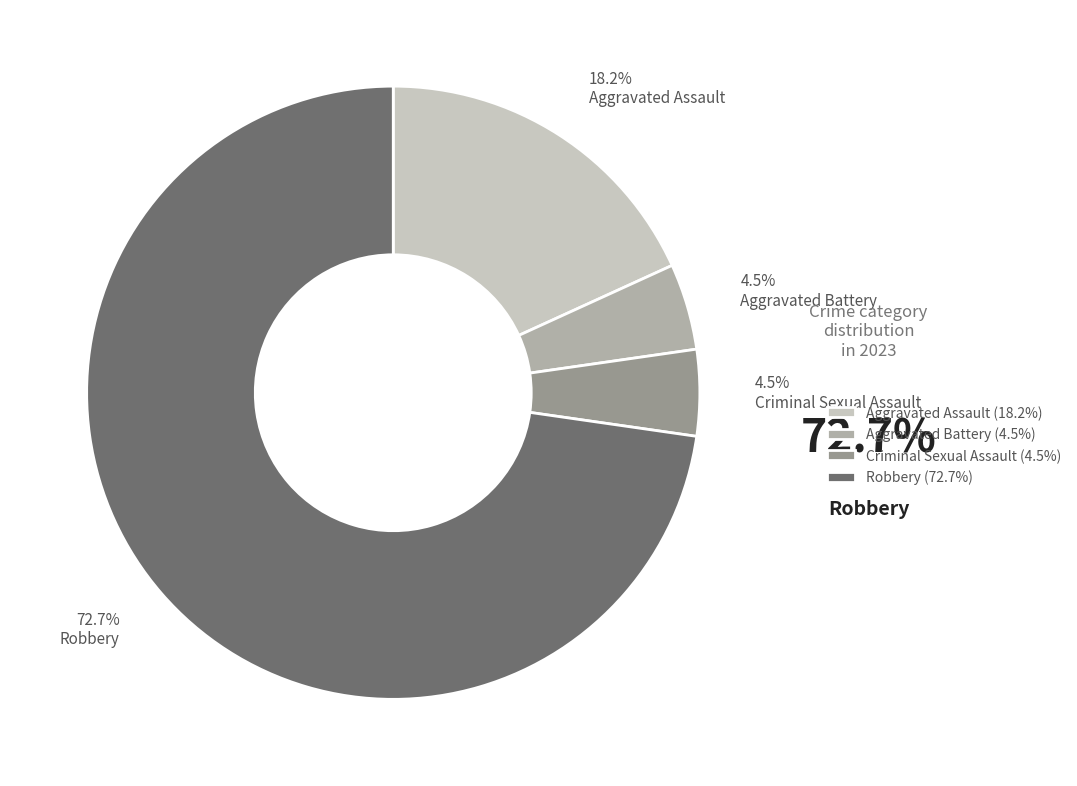

Is there any slice that represents more than half of the pie?

Yes